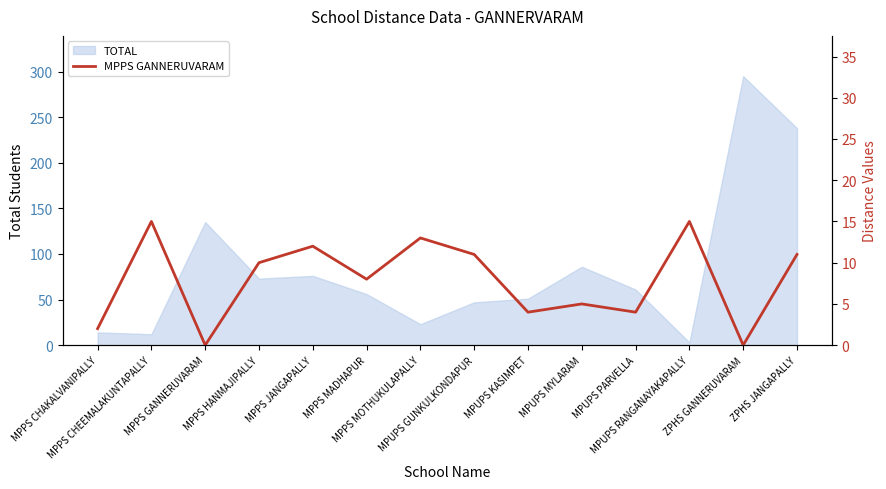

List the labels in order of value, smallest first.

MPPS GANNERUVARAM, ZPHS GANNERUVARAM, MPPS CHAKALVANIPALLY, MPUPS KASIMPET, MPUPS PARVELLA, MPUPS MYLARAM, MPPS MADHAPUR, MPPS HANMAJIPALLY, MPUPS GUNKULKONDAPUR, ZPHS JANGAPALLY, MPPS JANGAPALLY, MPPS MOTHUKULAPALLY, MPPS CHEEMALAKUNTAPALLY, MPUPS RANGANAYAKAPALLY